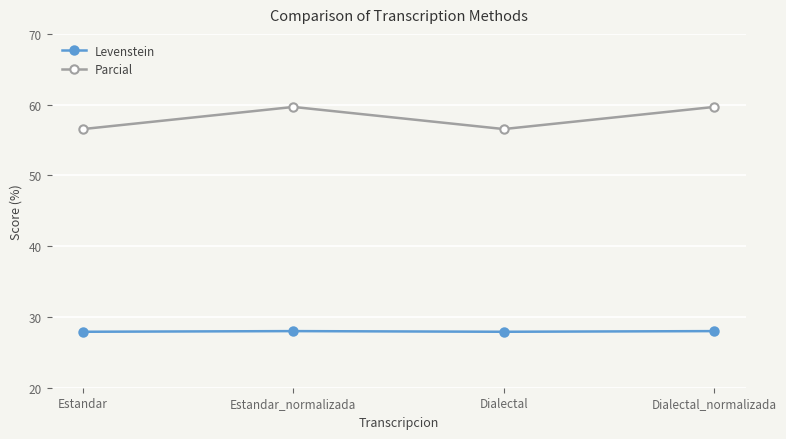

What are all the series names shown in the legend?

Levenstein, Parcial